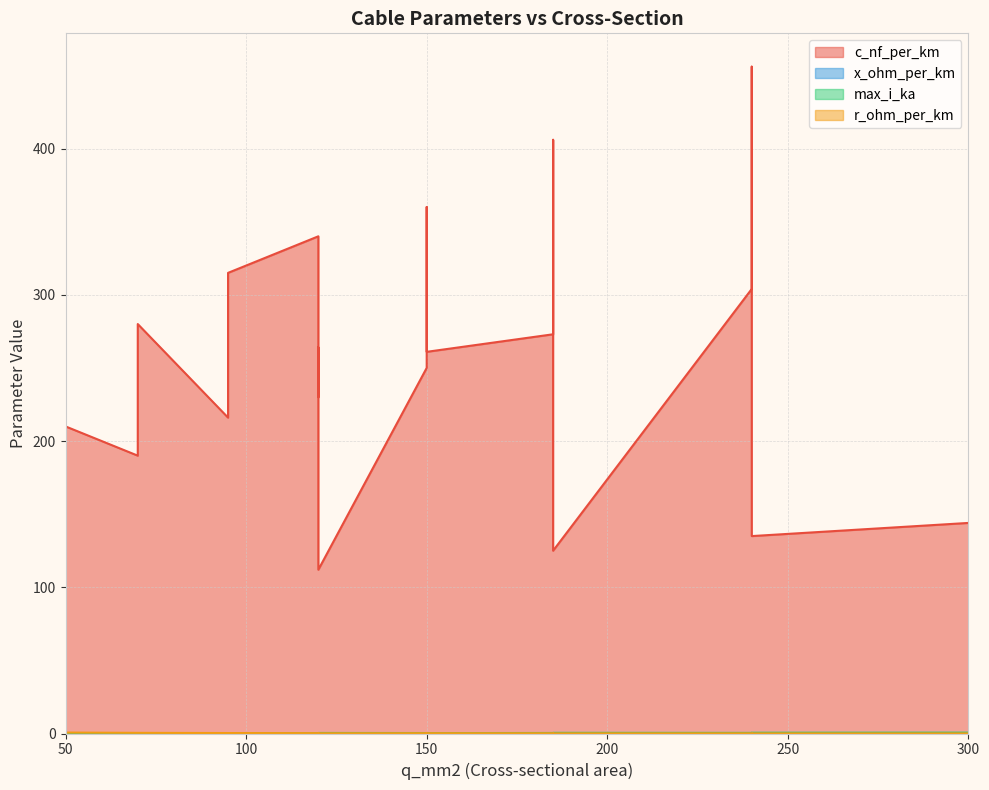

True or false: max_i_ka and x_ohm_per_km cross at least once.

False